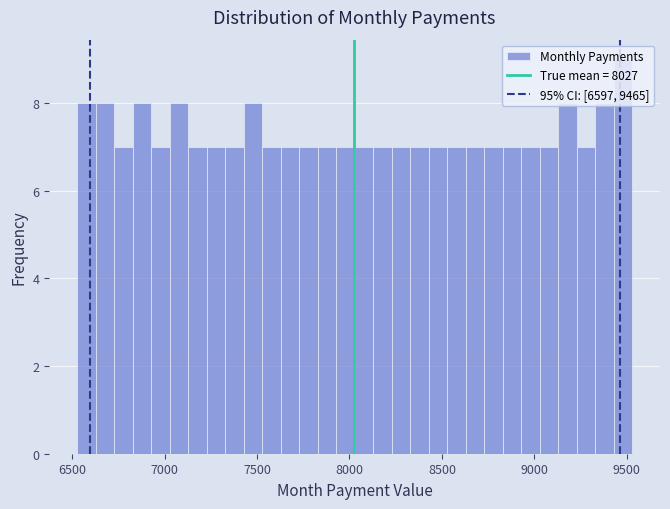

Around what value on the x-axis is the tallest bar? Give the approximate position of its centre, as read against the axis.

9500